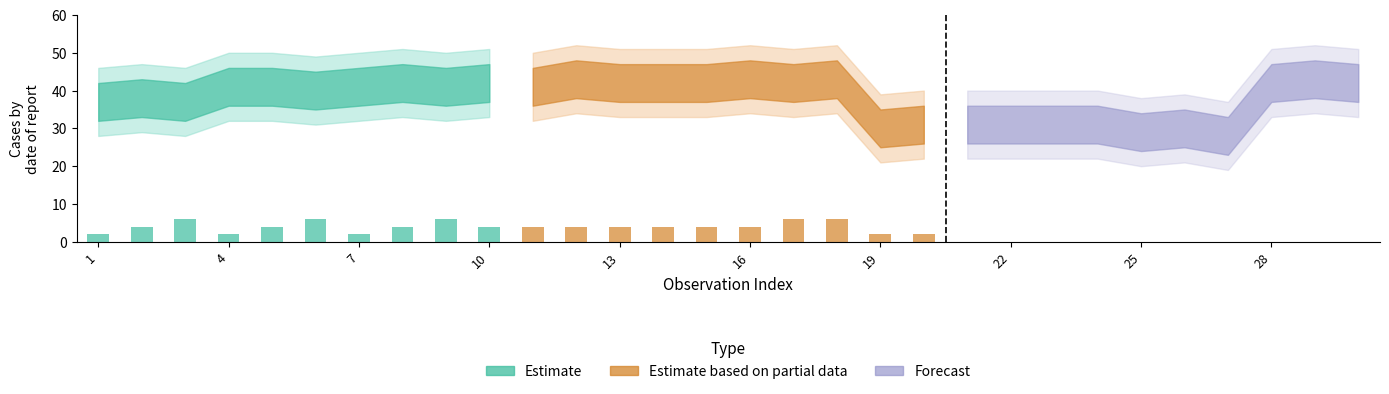

How many bars are there in total?

20